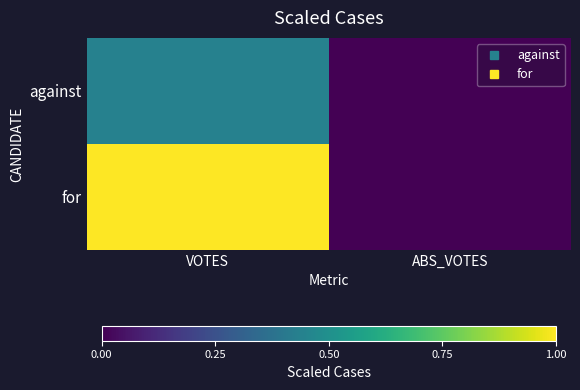

Reading right to left, what are all the values shown in this chart?

against: ABS_VOTES=0.0	VOTES=0.4
for: ABS_VOTES=0.0	VOTES=1.0